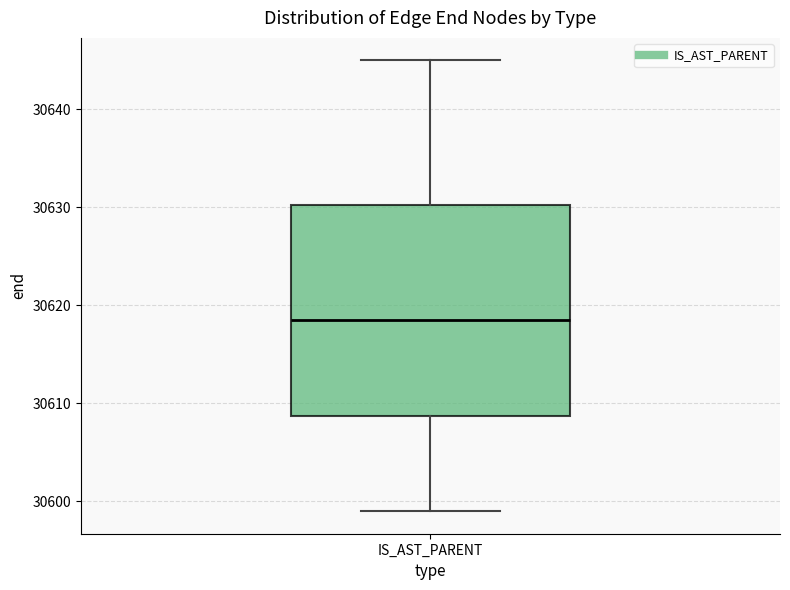

Where is the lower edge of the box for IS_AST_PARENT on the y-axis? The values are not printed on the chart, so give them approximately, as read against the axis.

30609